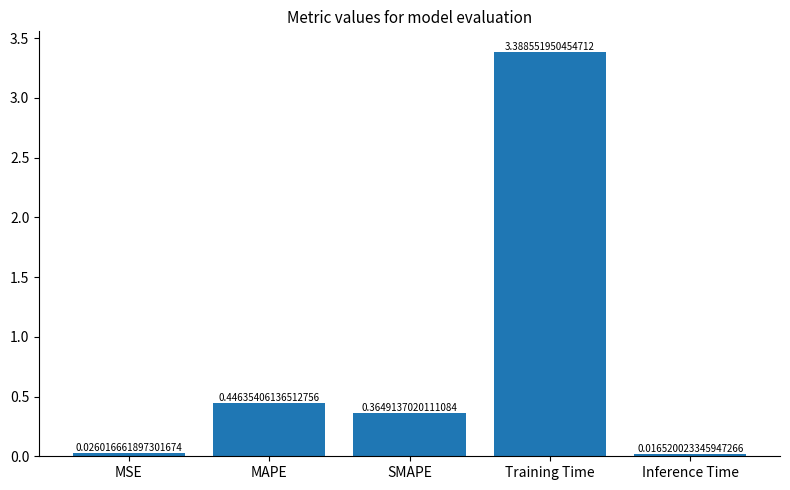

Which category has the highest value across all series?

Training Time